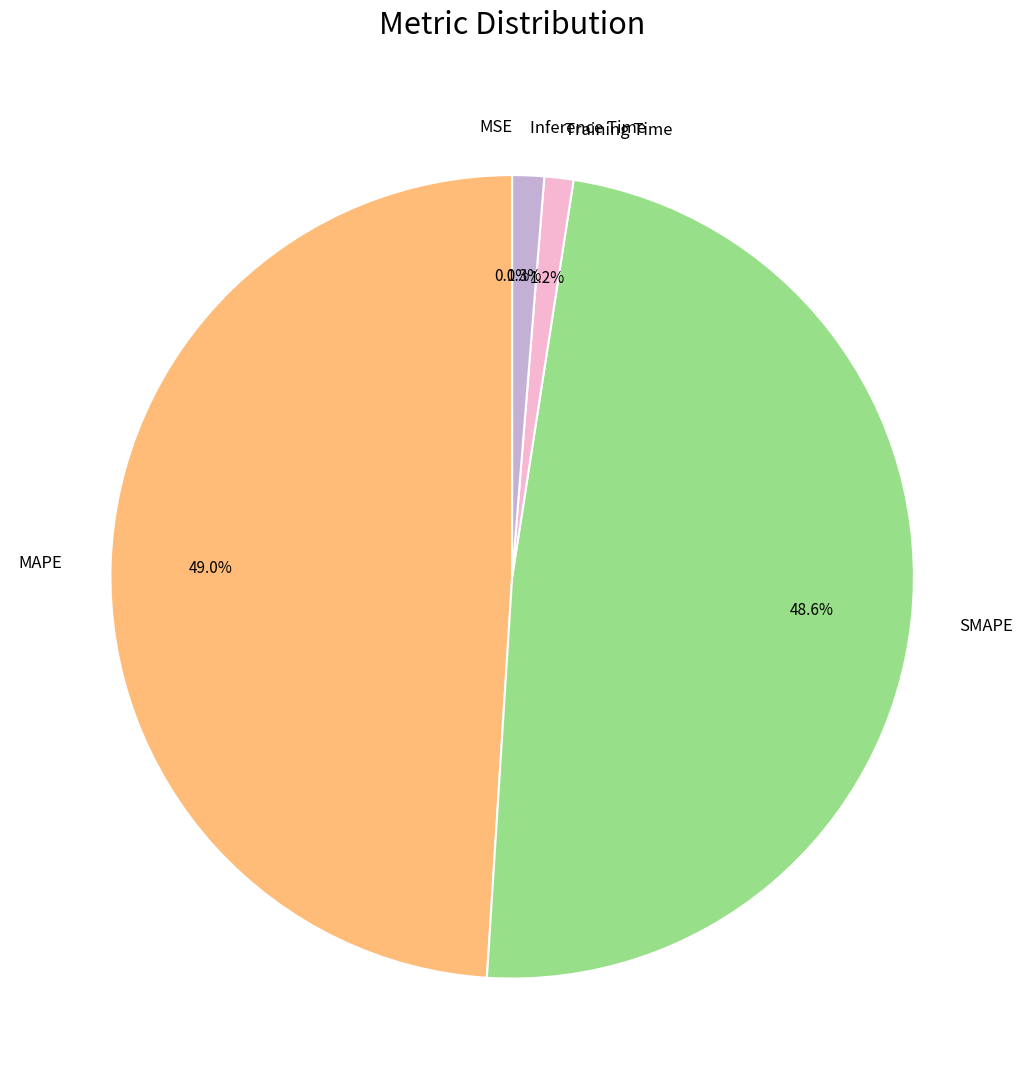

To the nearest percent, what portion does MAPE represent?

49%